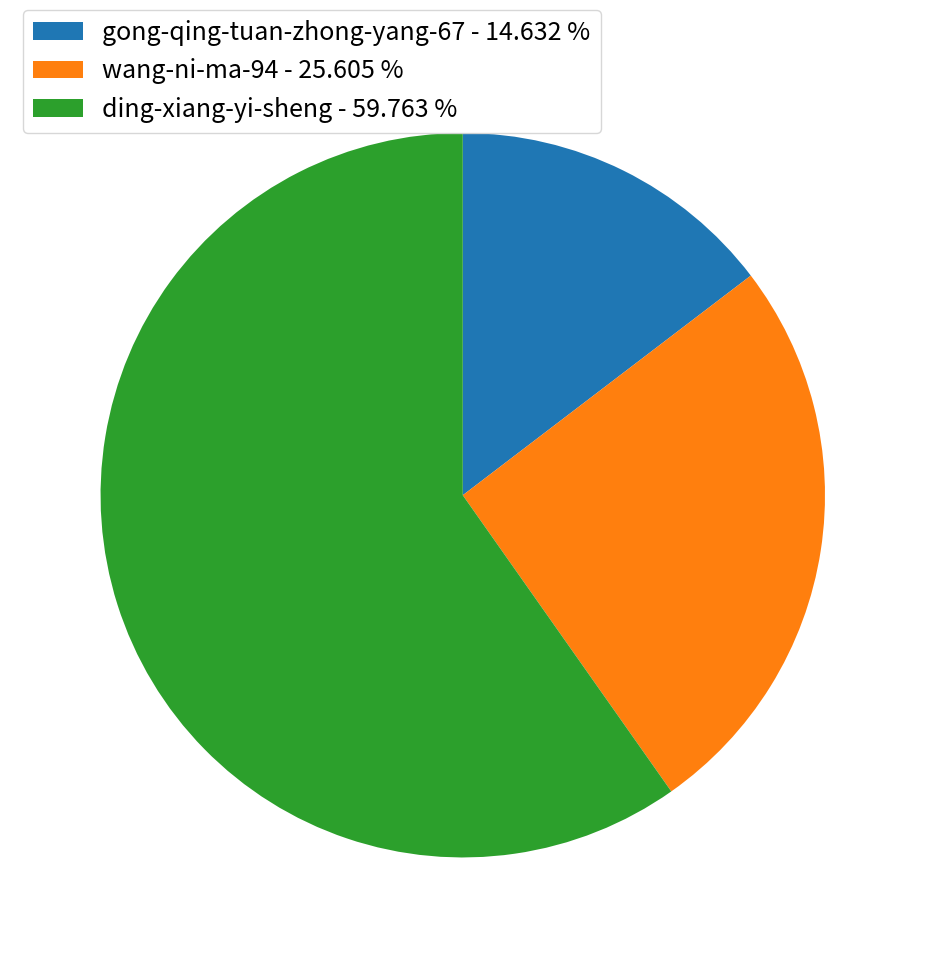

Between gong-qing-tuan-zhong-yang-67 - 14.632 % and ding-xiang-yi-sheng - 59.763 %, which is larger?

ding-xiang-yi-sheng - 59.763 %